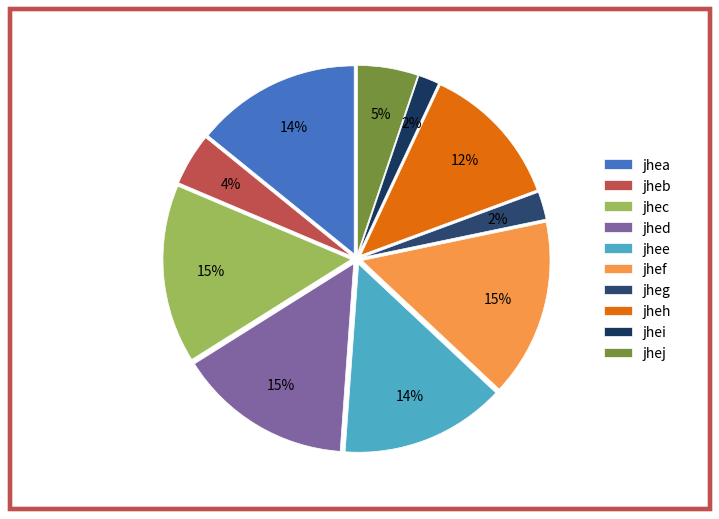

What percentage is the jheb slice, to the nearest percent?

4%